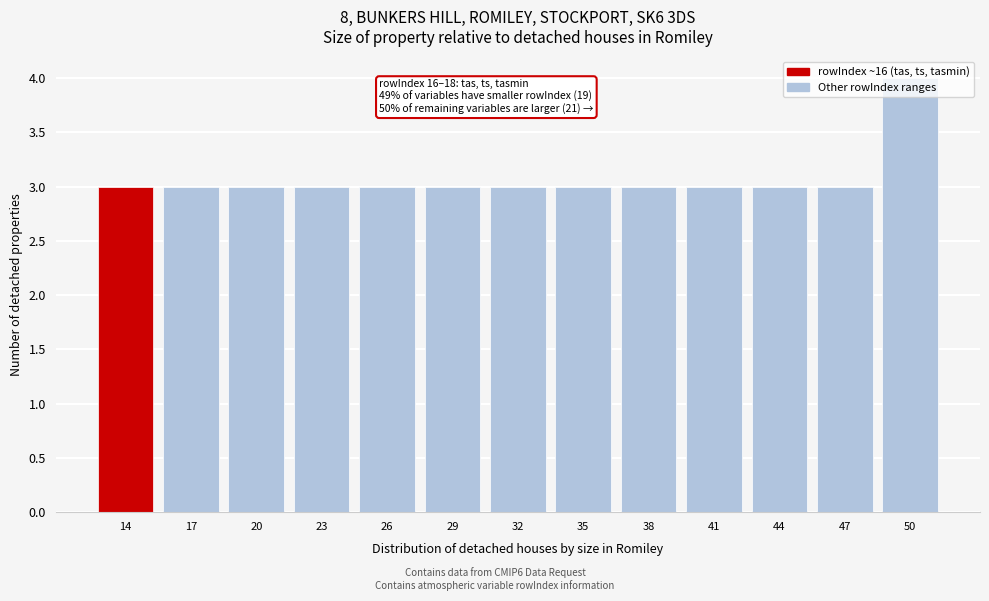

What is the maximum value shown in the chart?

4